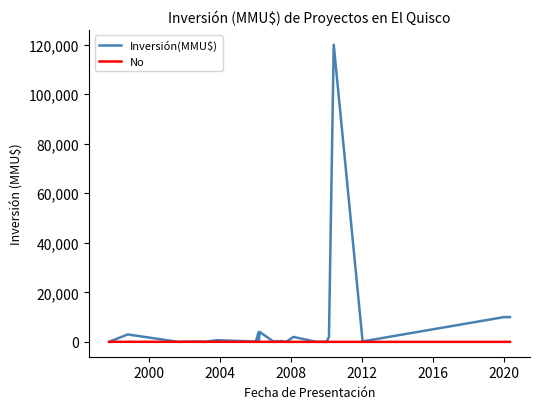

Rank the series by their average value, from highest to lowest.

Inversión(MMU$), No